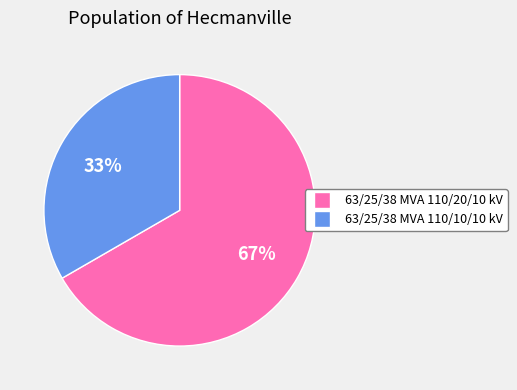

Is there a majority slice in this chart?

Yes